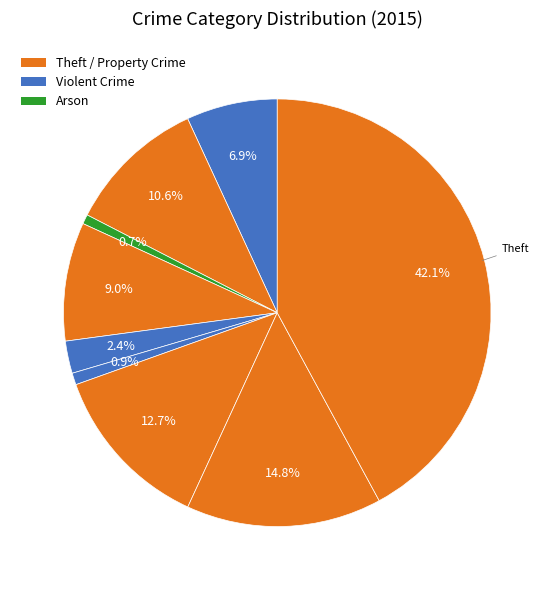

Which slice is the largest?

Theft